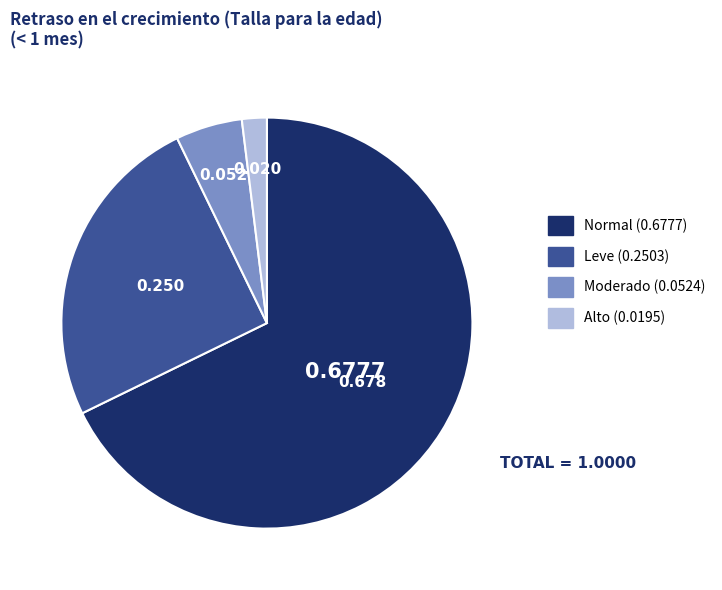

Is there any slice that represents more than half of the pie?

Yes